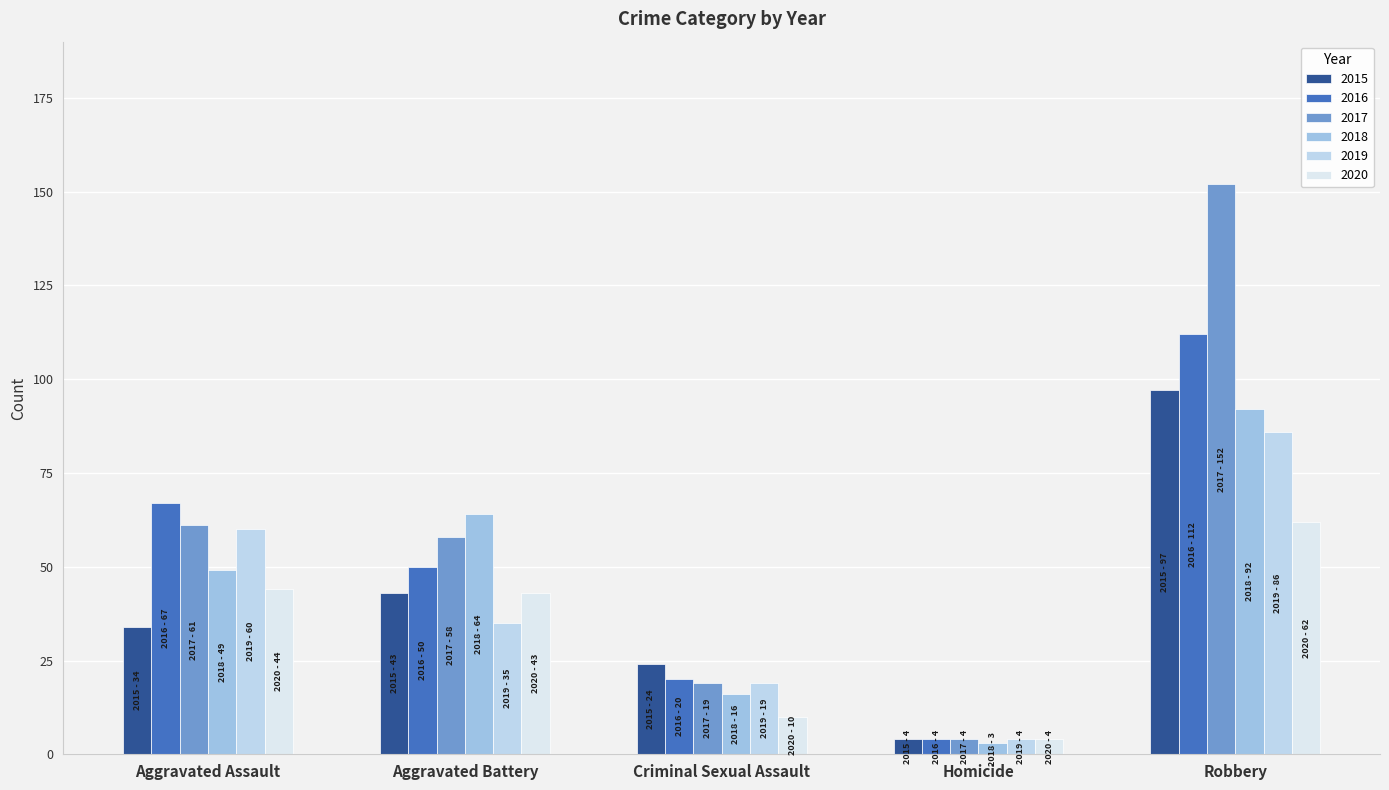

What is the label of the 4th bar from the left?

Homicide